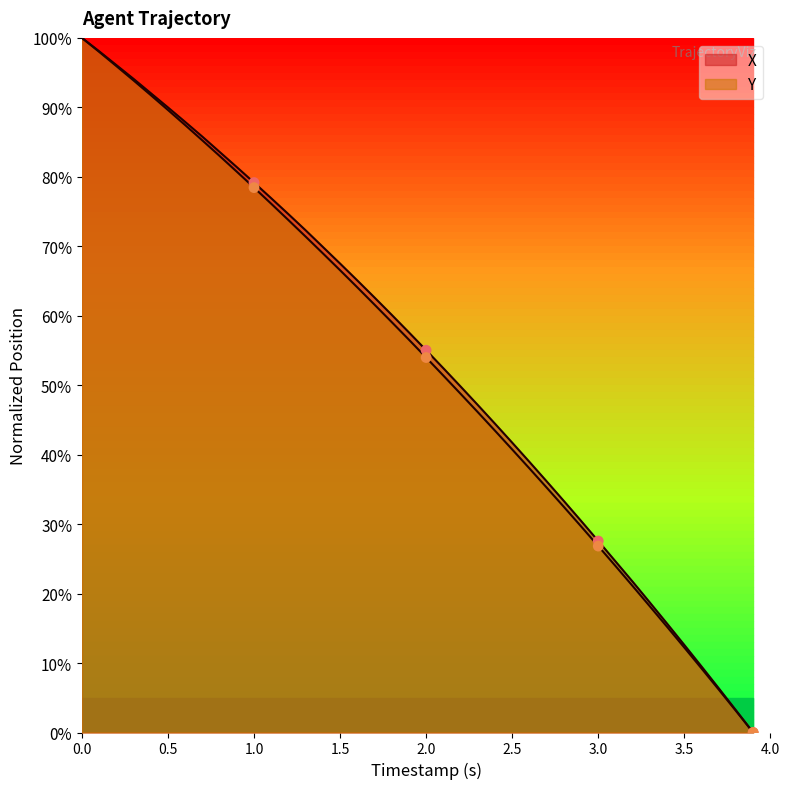

Which series reaches the minimum Y coordinate?

X